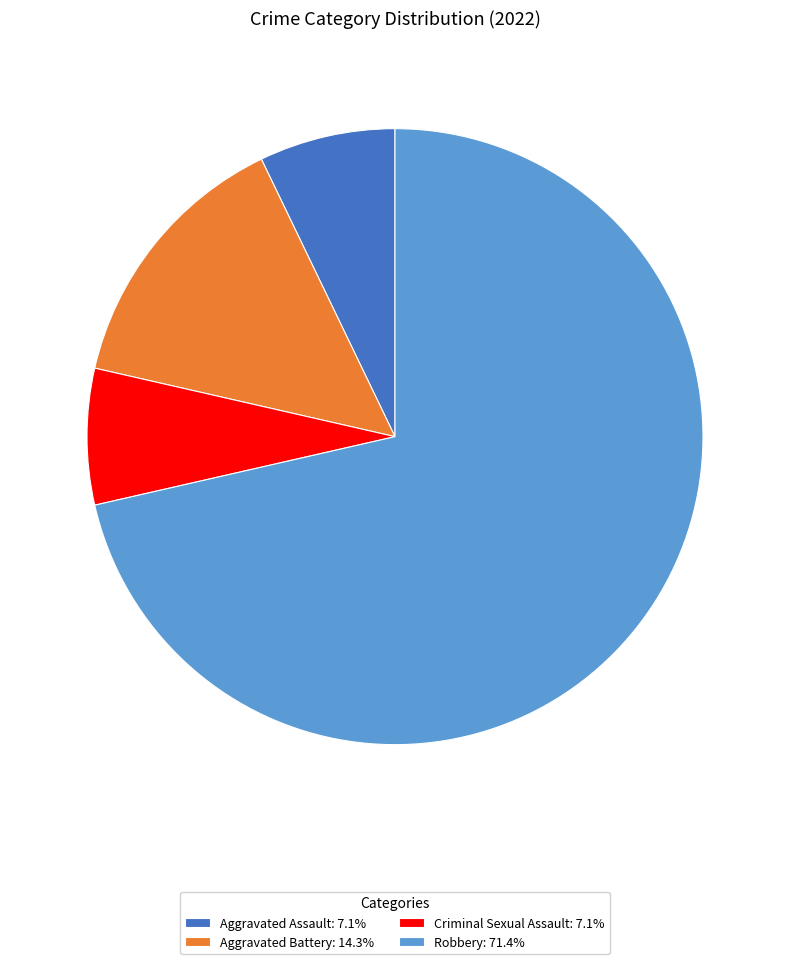

Does any single category account for the majority?

Yes